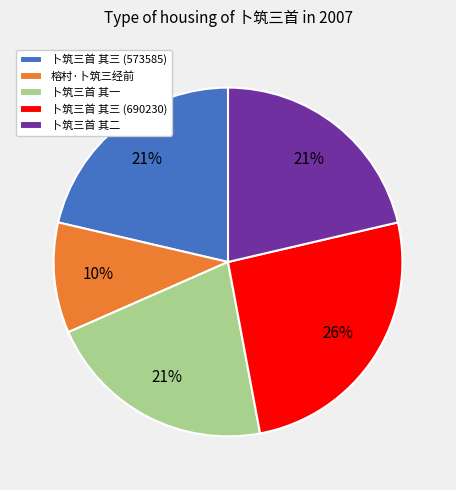

To the nearest percent, what is the combined percentage of 卜筑三首 其三 (690230) and 卜筑三首 其二?

47%